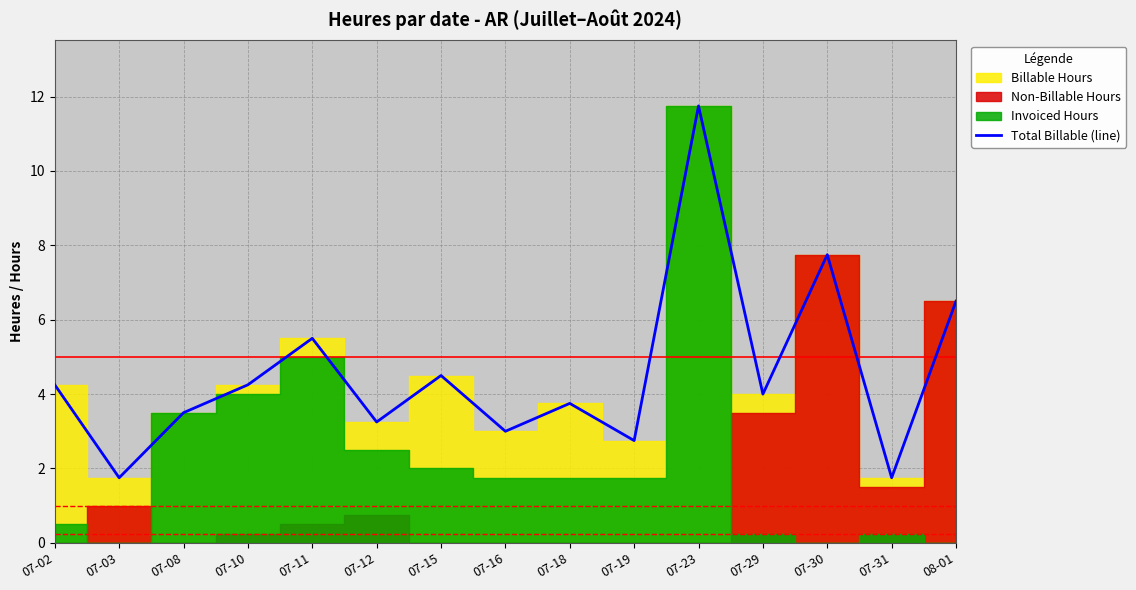

What value does the data have at 07-19?

2.8